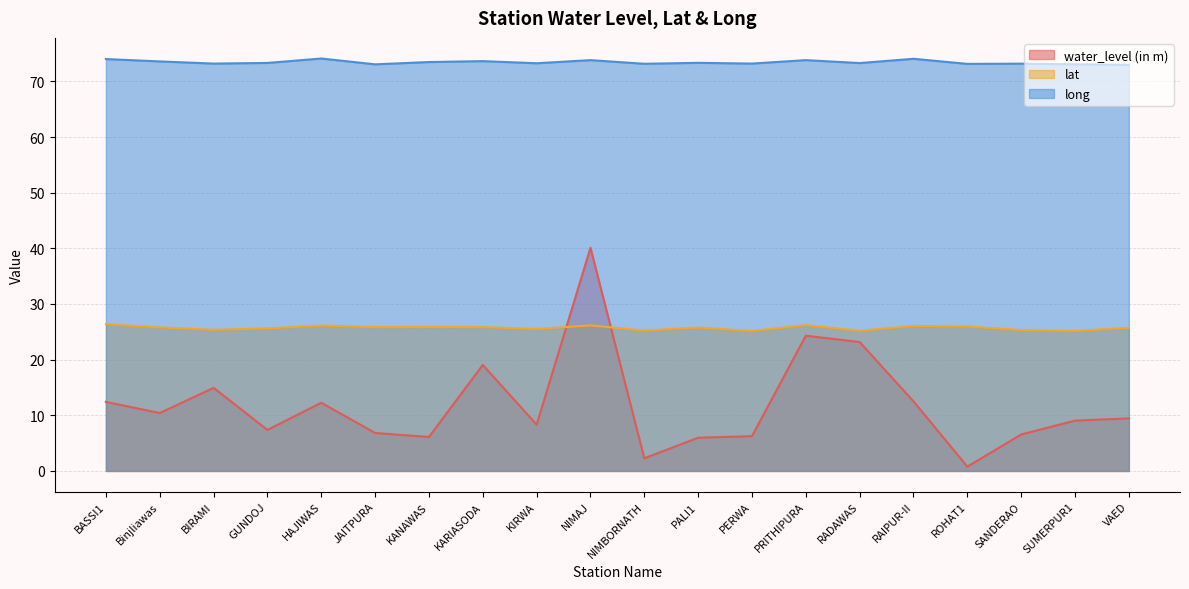

True or false: lat has a value of 43.1 at Binjliawas.

False